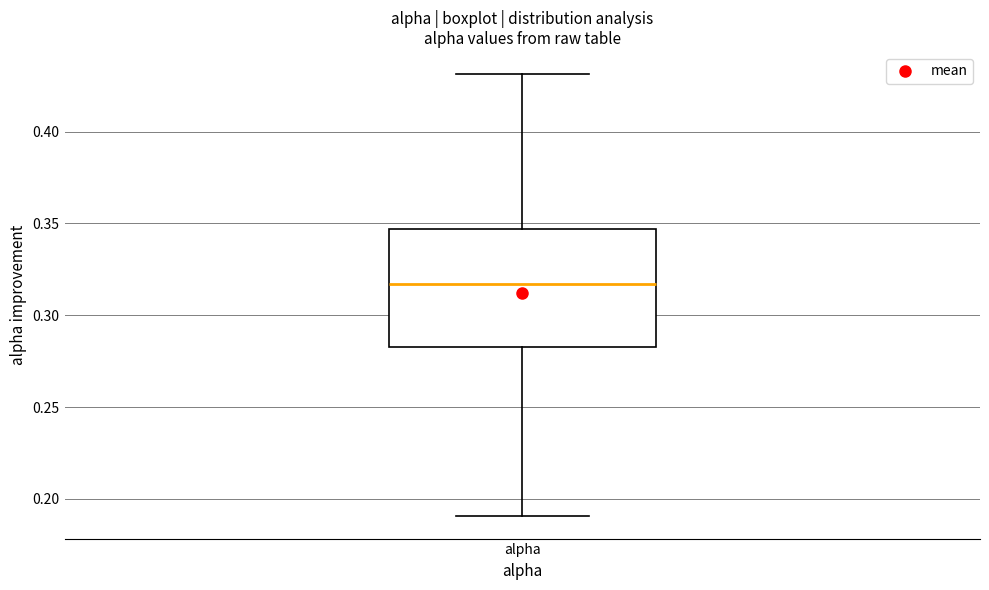

Read this box plot against the y-axis: the position of the median line, the range covered by the box, and the ends of both whiskers. The values are not printed on the chart, so give them approximately, as read against the axis.

median 0.315, box 0.285 to 0.345, whiskers 0.190 to 0.430